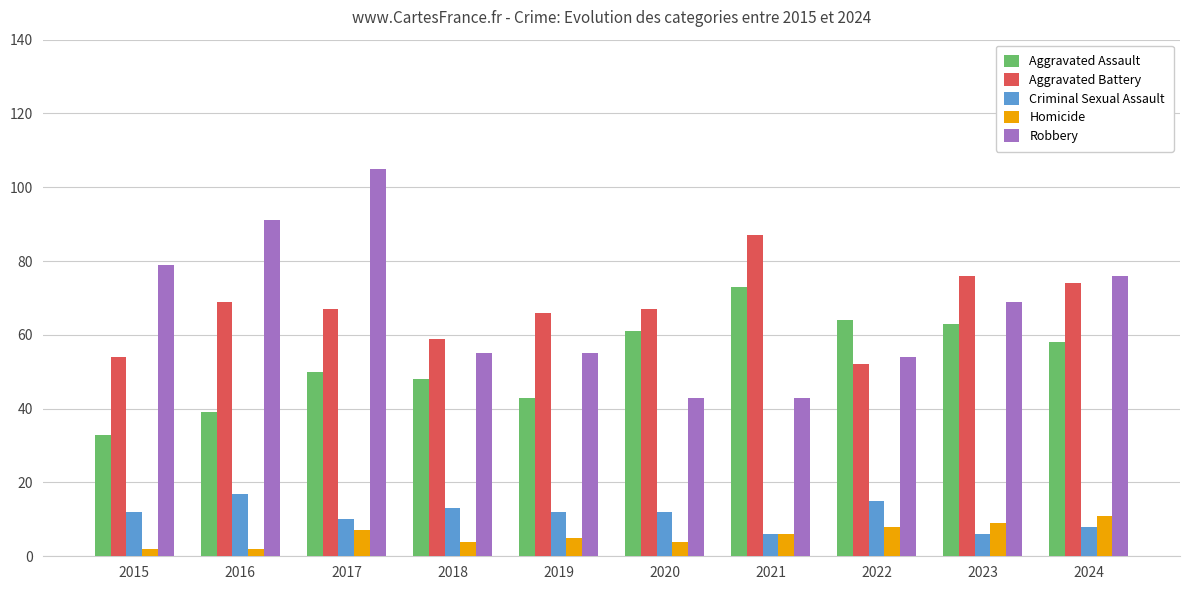

What is the spread (max minus min) of values at 2017?

98